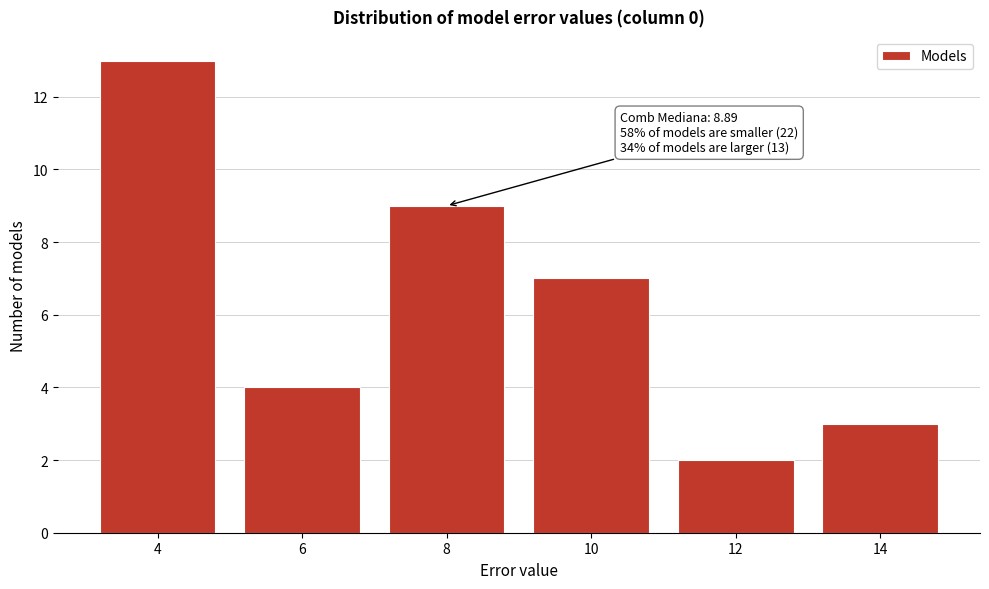

Reading left to right, list all the values displayed in this chart.

13	4	9	7	2	3